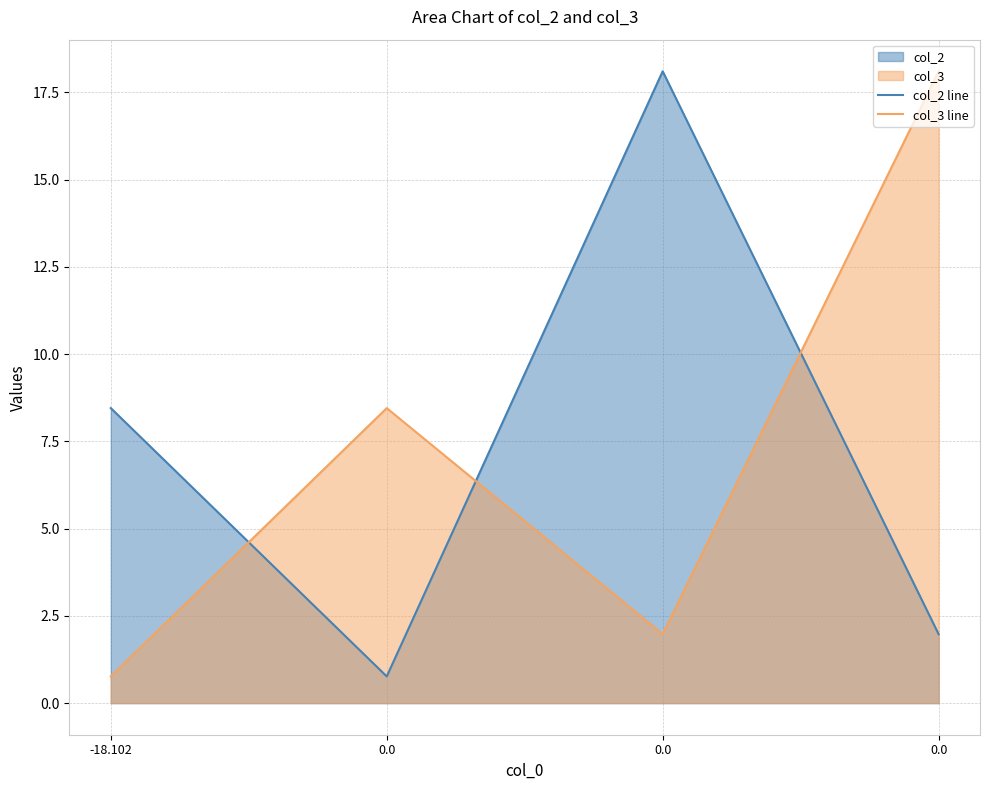

What is the lowest value of the col_3 line series?

0.8